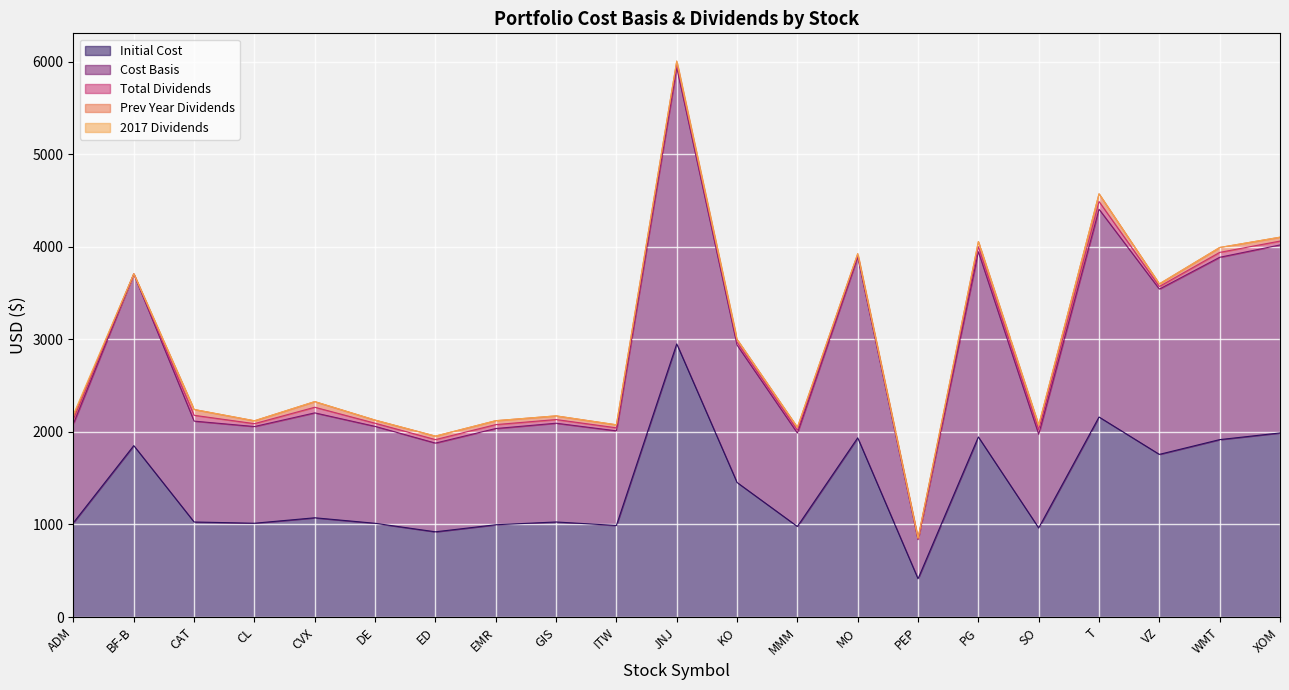

The 2017 Dividends series shows -14.6 at WMT. True or false?

False